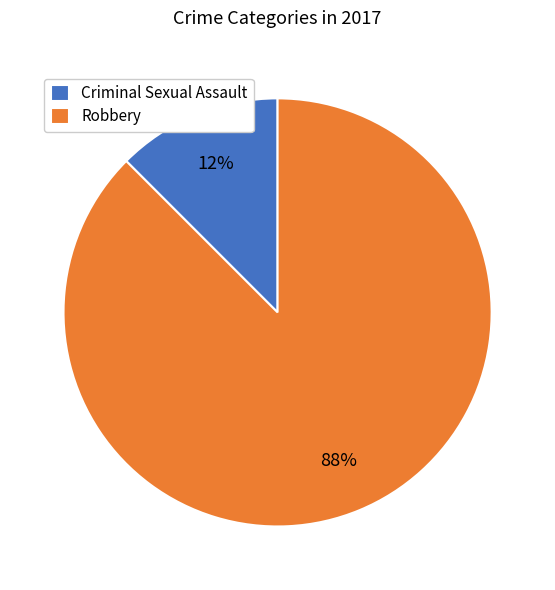

Is it true that Criminal Sexual Assault is 23% of the pie?

False